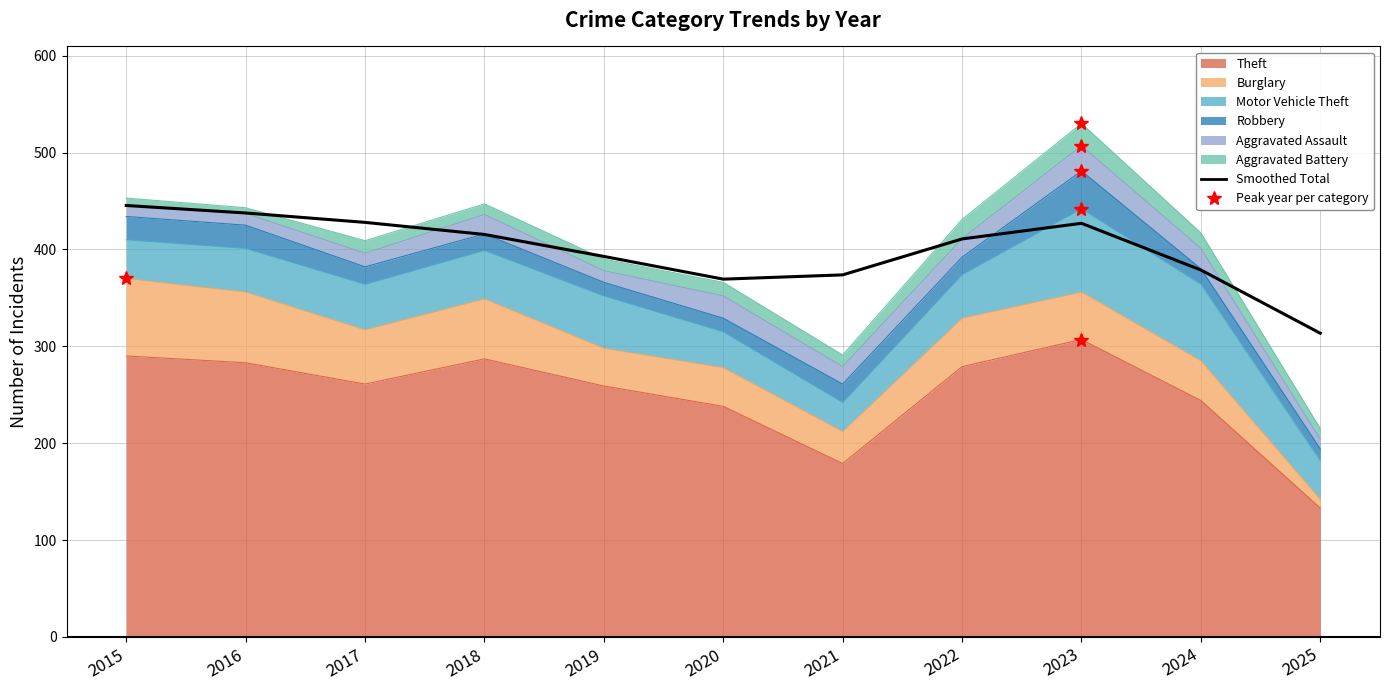

How many data points are less than 410?

5